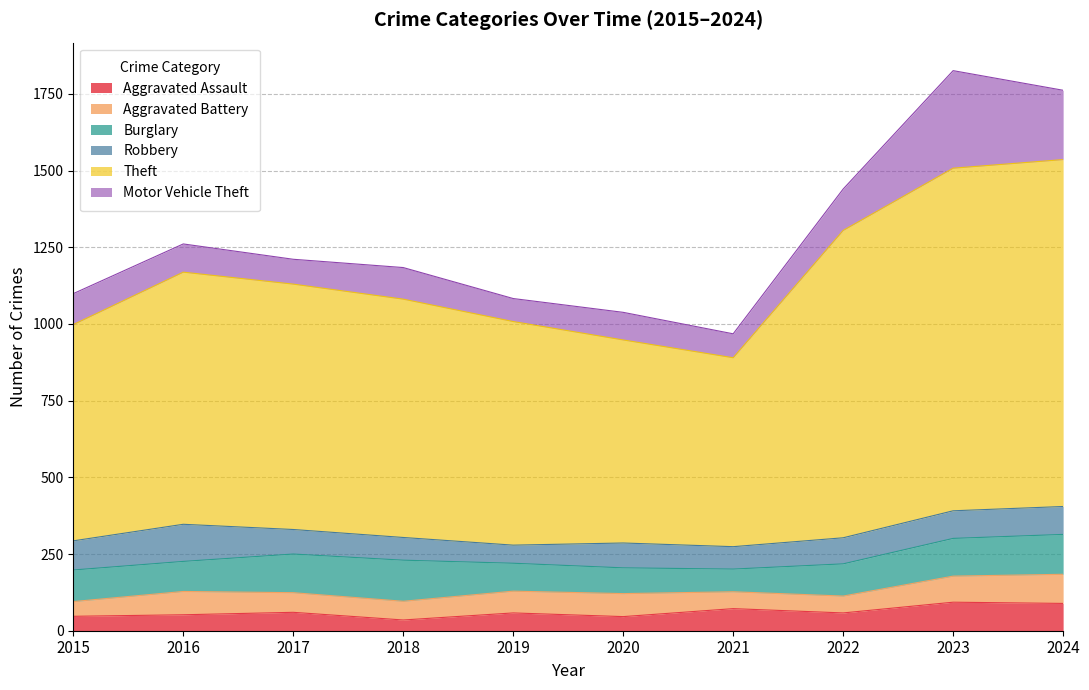

How many data points does each series have?

10